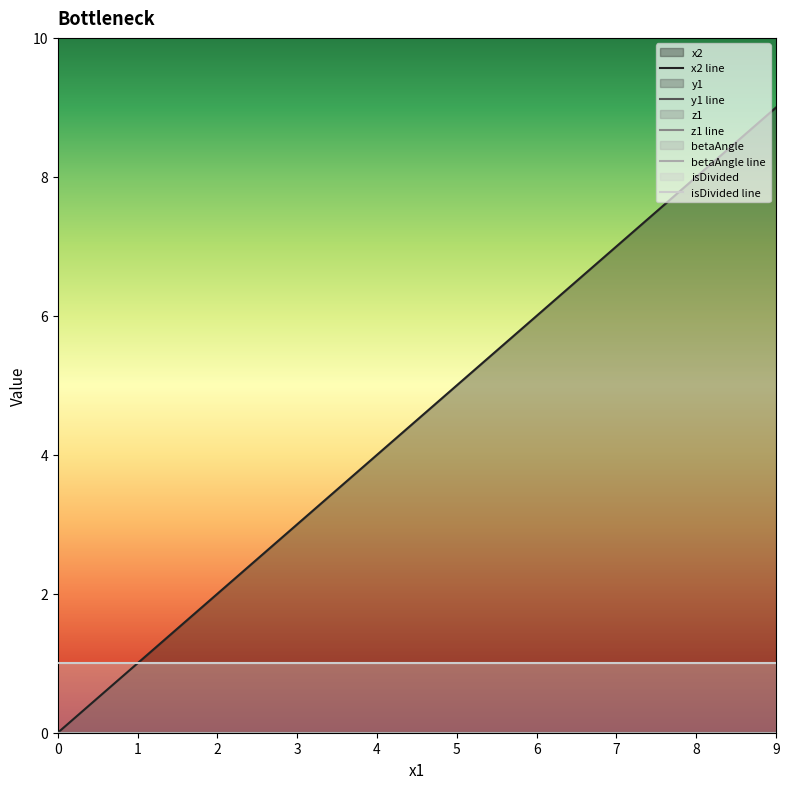

Is the value of y1 line at 8 greater than the value of x2 line at 8?

No